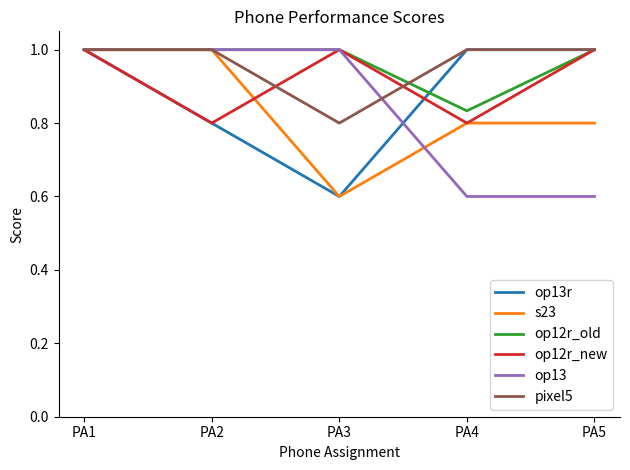

What is the difference between the op13r values at PA2 and PA5?

0.2